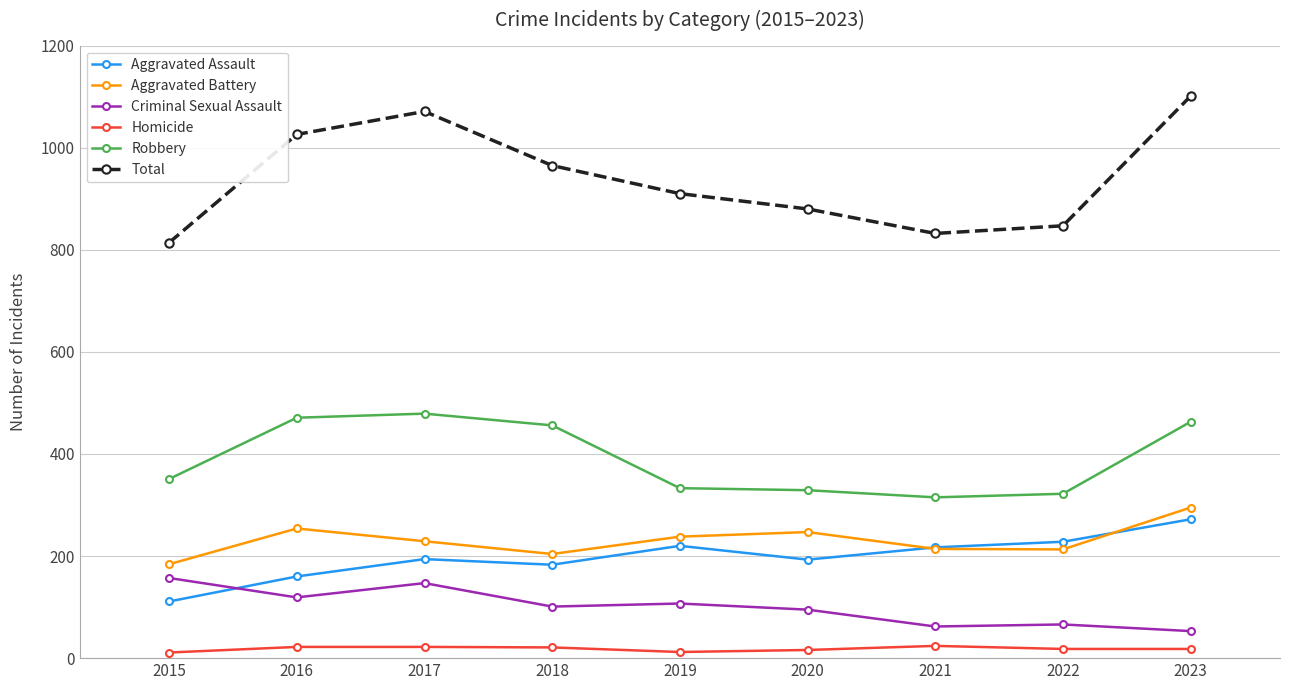

How many interior local peaks does the Aggravated Battery series have?

2